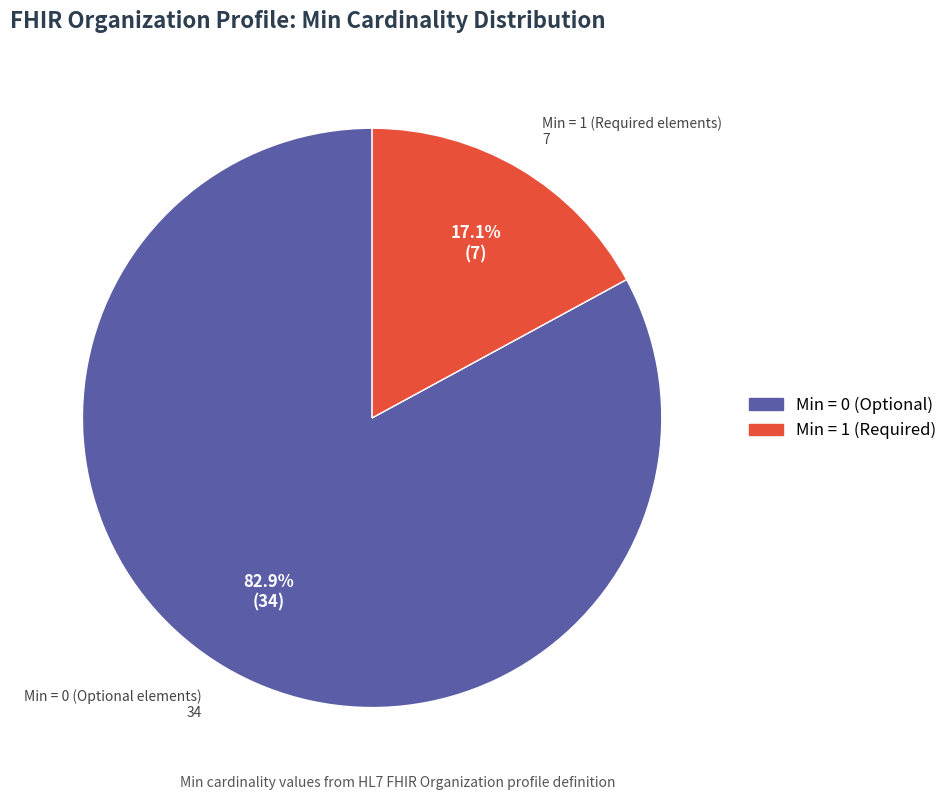

Is there any slice that represents more than half of the pie?

Yes